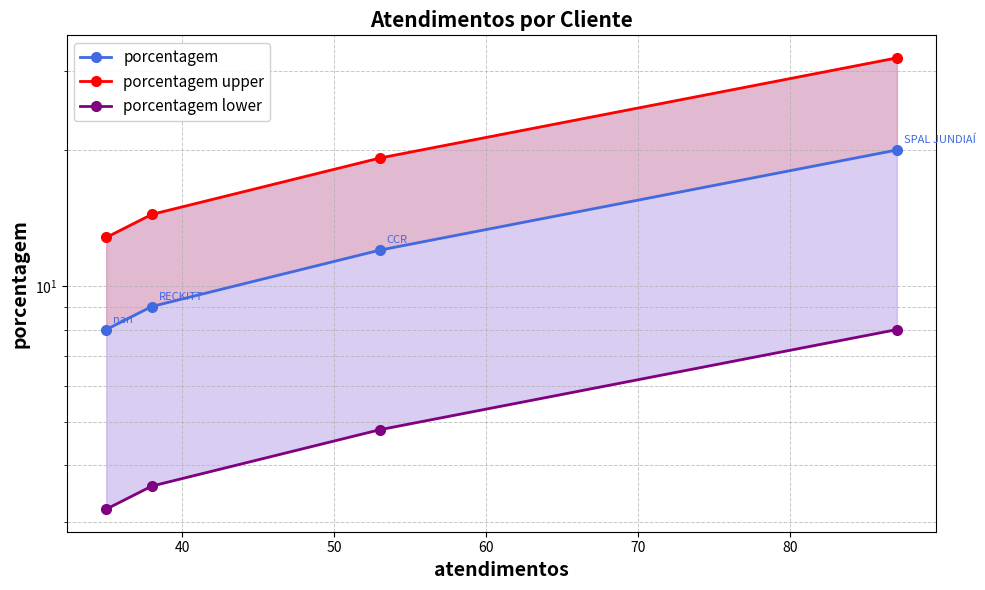

True or false: porcentagem upper and porcentagem intersect in this chart.

False